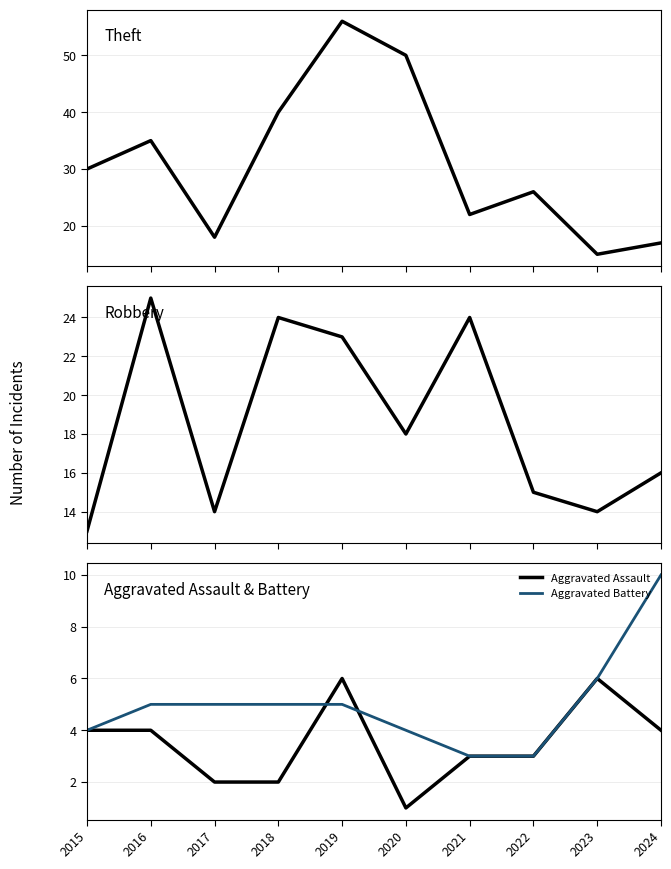

Is the value of Theft at 2018 greater than the value of Robbery at 2022?

Yes